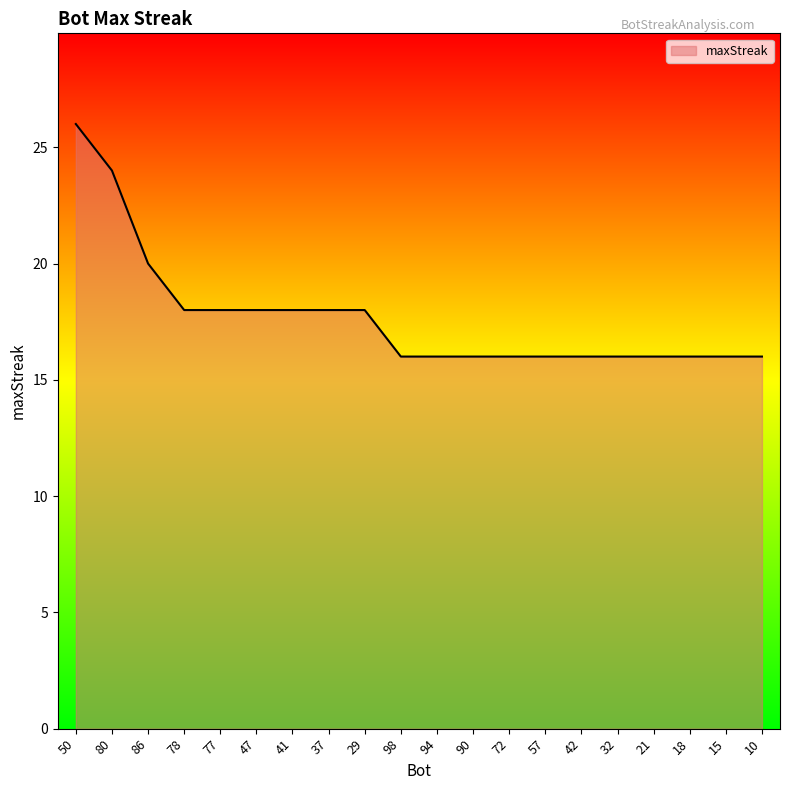

Between 90 and 41, which is larger?

41